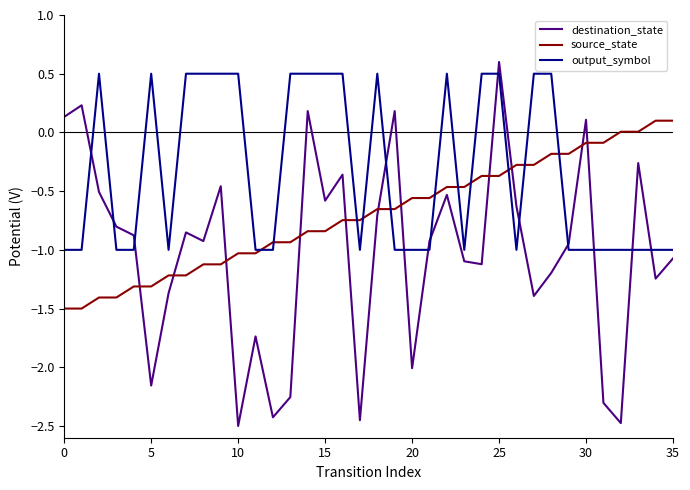

Which series ends up on top after the final intersection of source_state and destination_state?

source_state